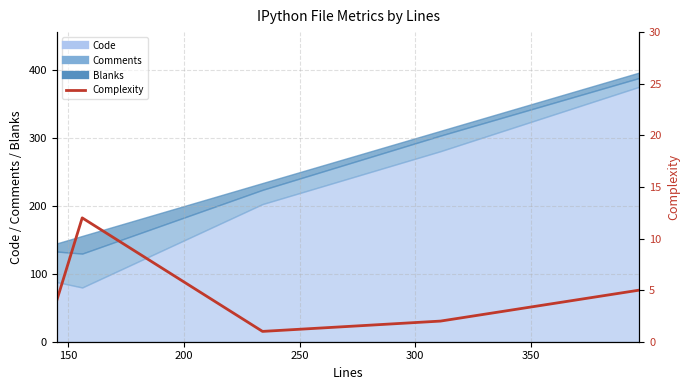

Count the number of values greater than 4.

2